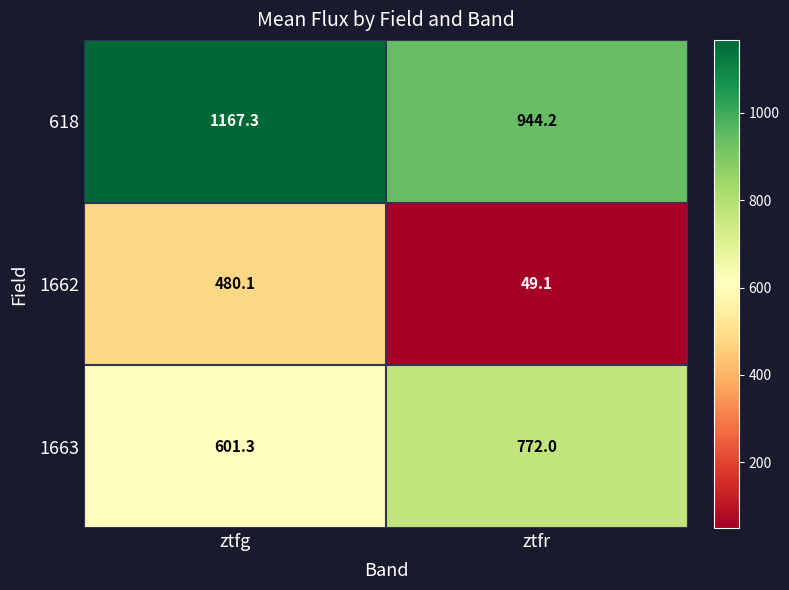

The 618 series shows 944.2 at ztfr. True or false?

True